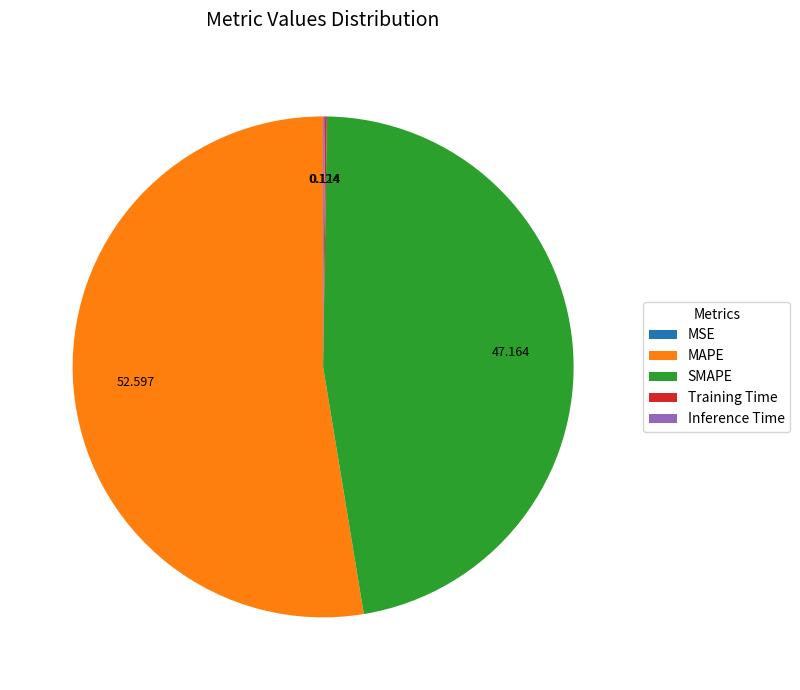

What is the largest slice in the pie chart?

MAPE